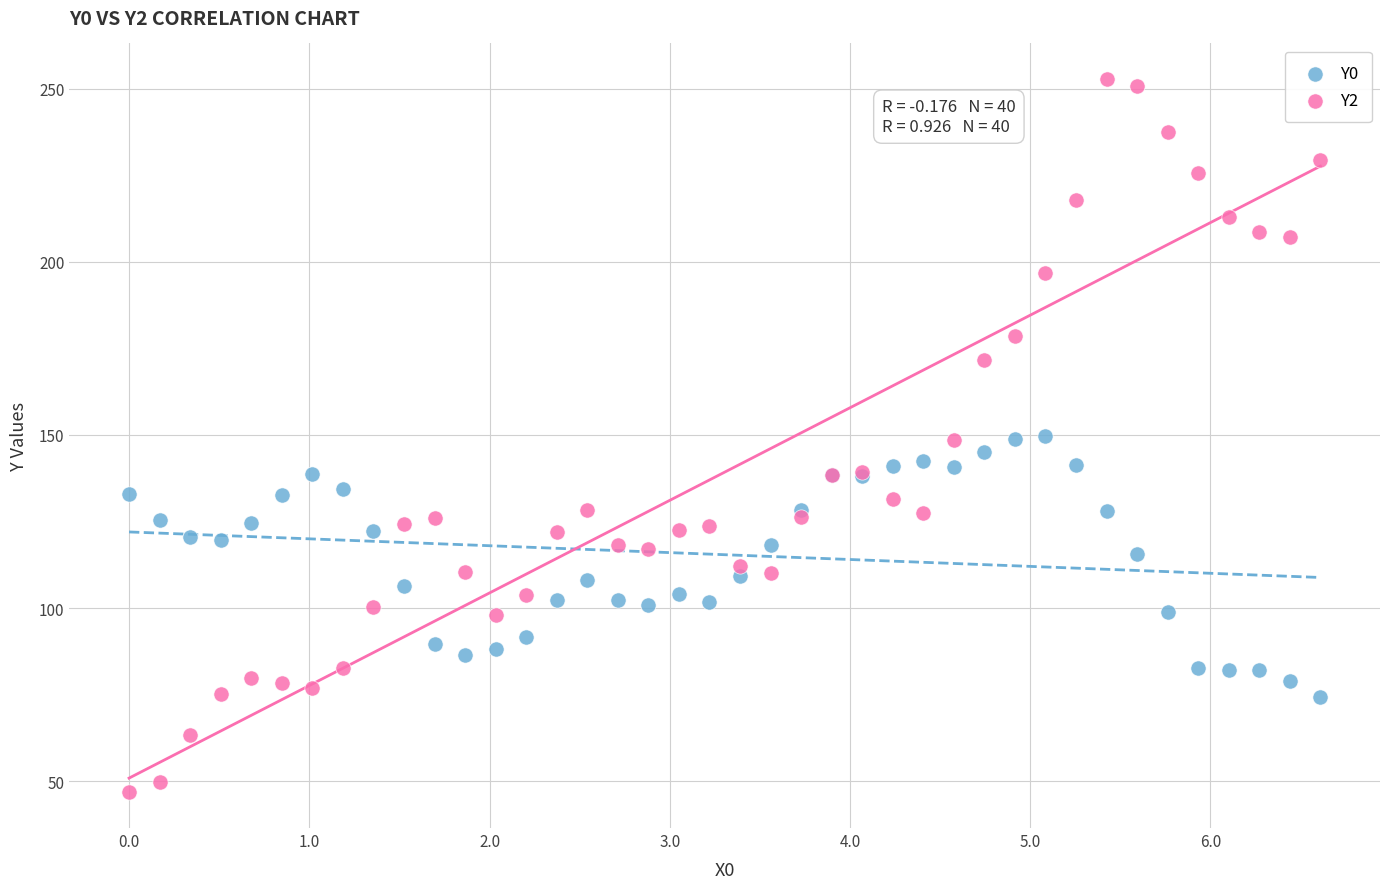

What are all the series names shown in the legend?

Y0, Y2